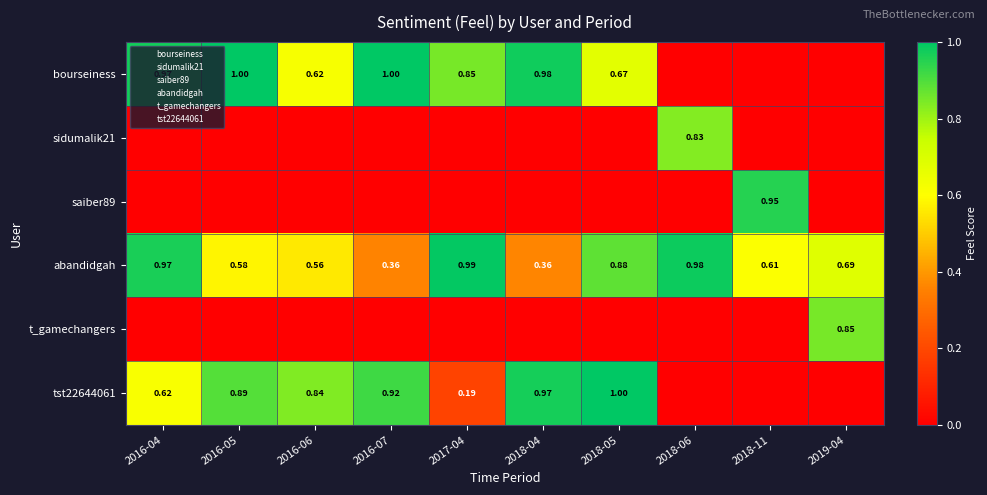

What is the sum of the tst22644061 values at 2018-05 and 2016-07?

1.9